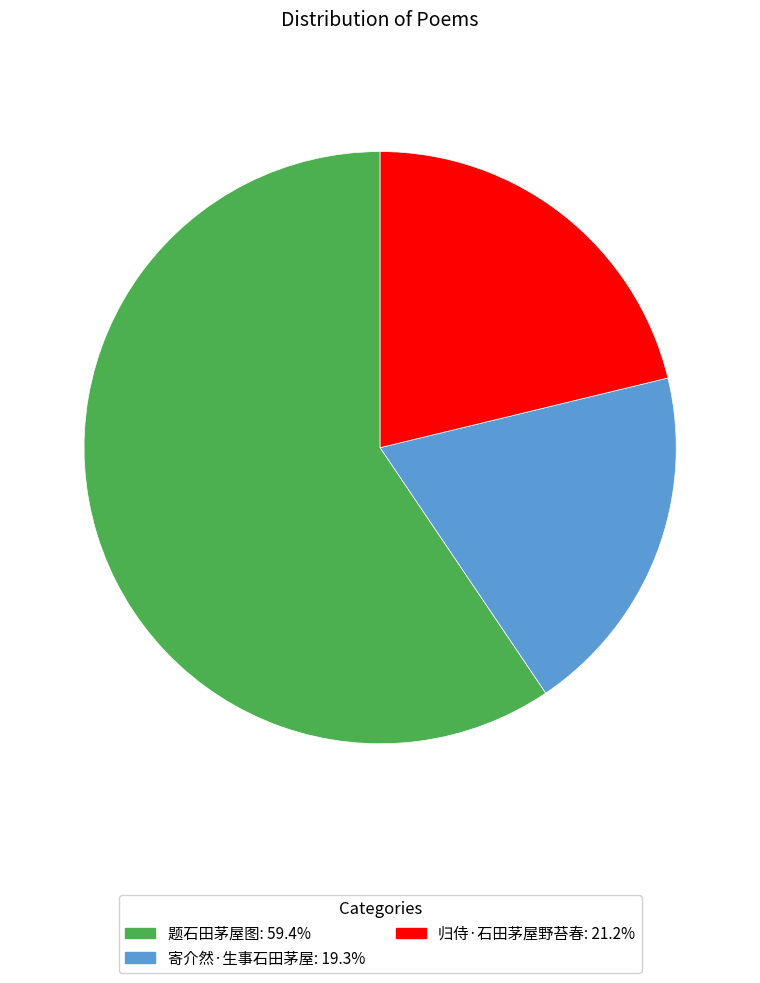

Does 题石田茅屋图 represent more than half of the total?

Yes